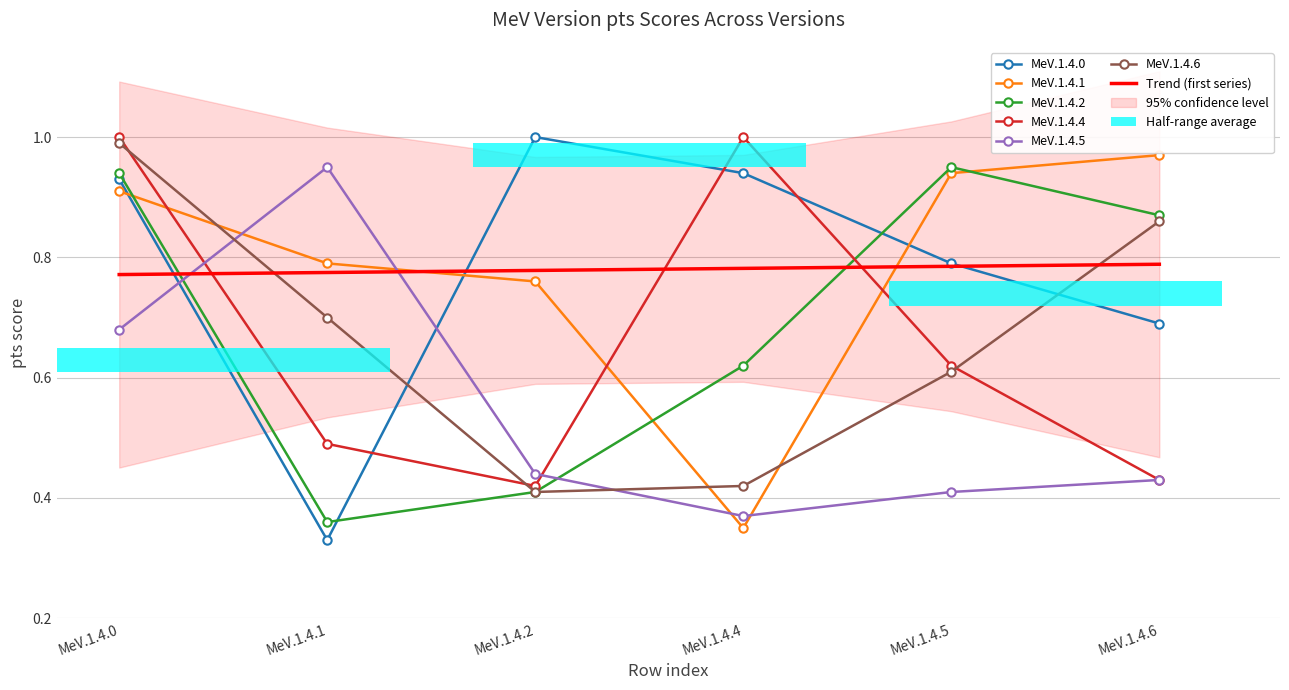

What is the lowest value of the MeV.1.4.4 series?

0.4